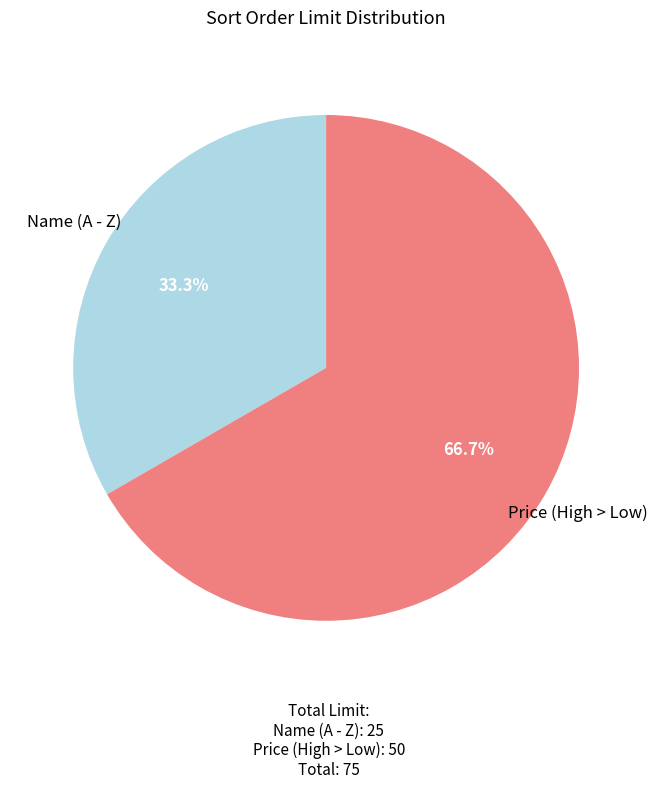

How much of the chart is everything except Price (High > Low)?

33.3%